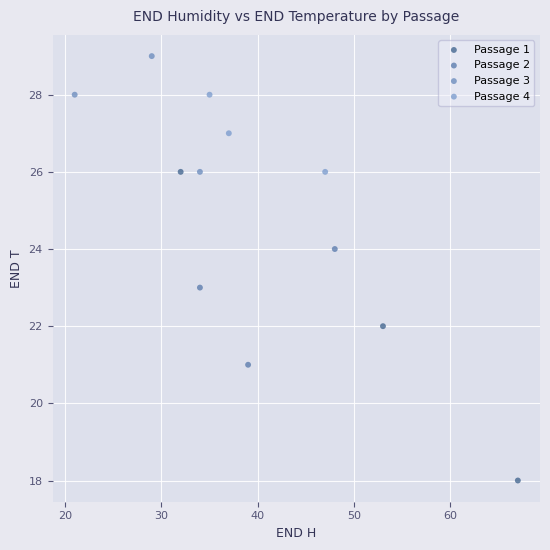

Which series has the widest spread of Y values?

Passage 1